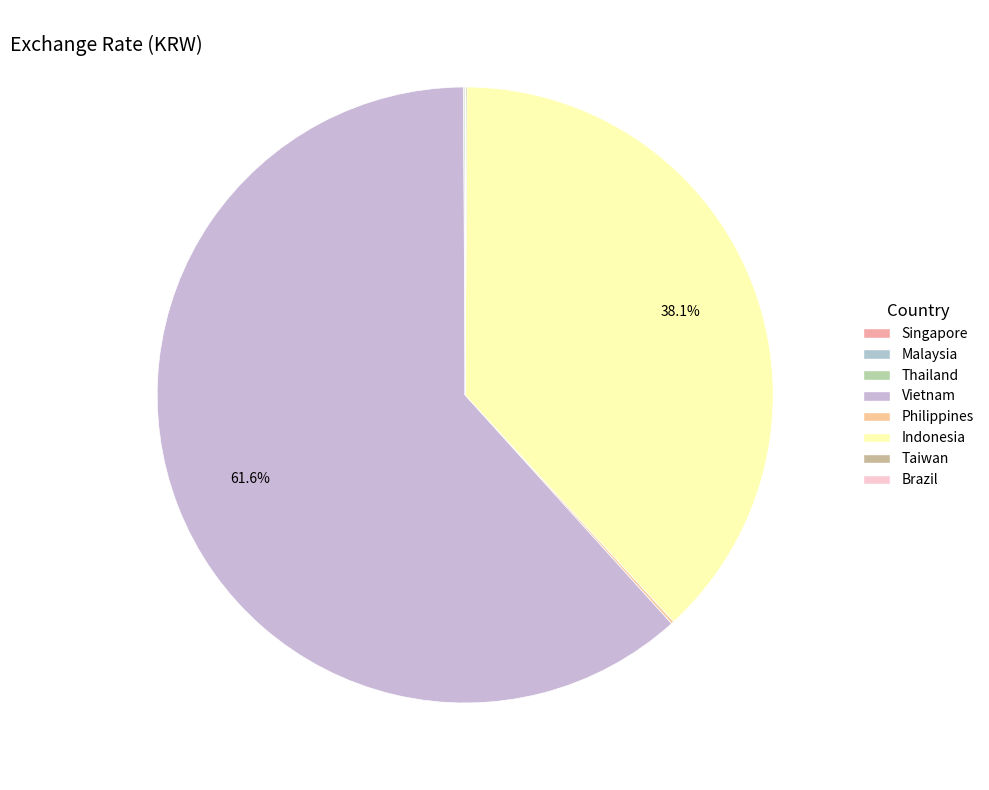

Which has a higher value, Thailand or Singapore?

Thailand